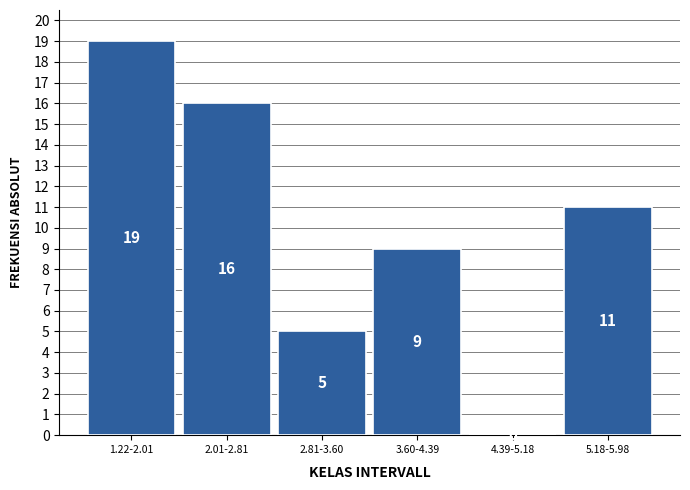

Reading right to left, transcribe all the data shown in this chart.

5.18-5.98=11	4.39-5.18=0	3.60-4.39=9	2.81-3.60=5	2.01-2.81=16	1.22-2.01=19